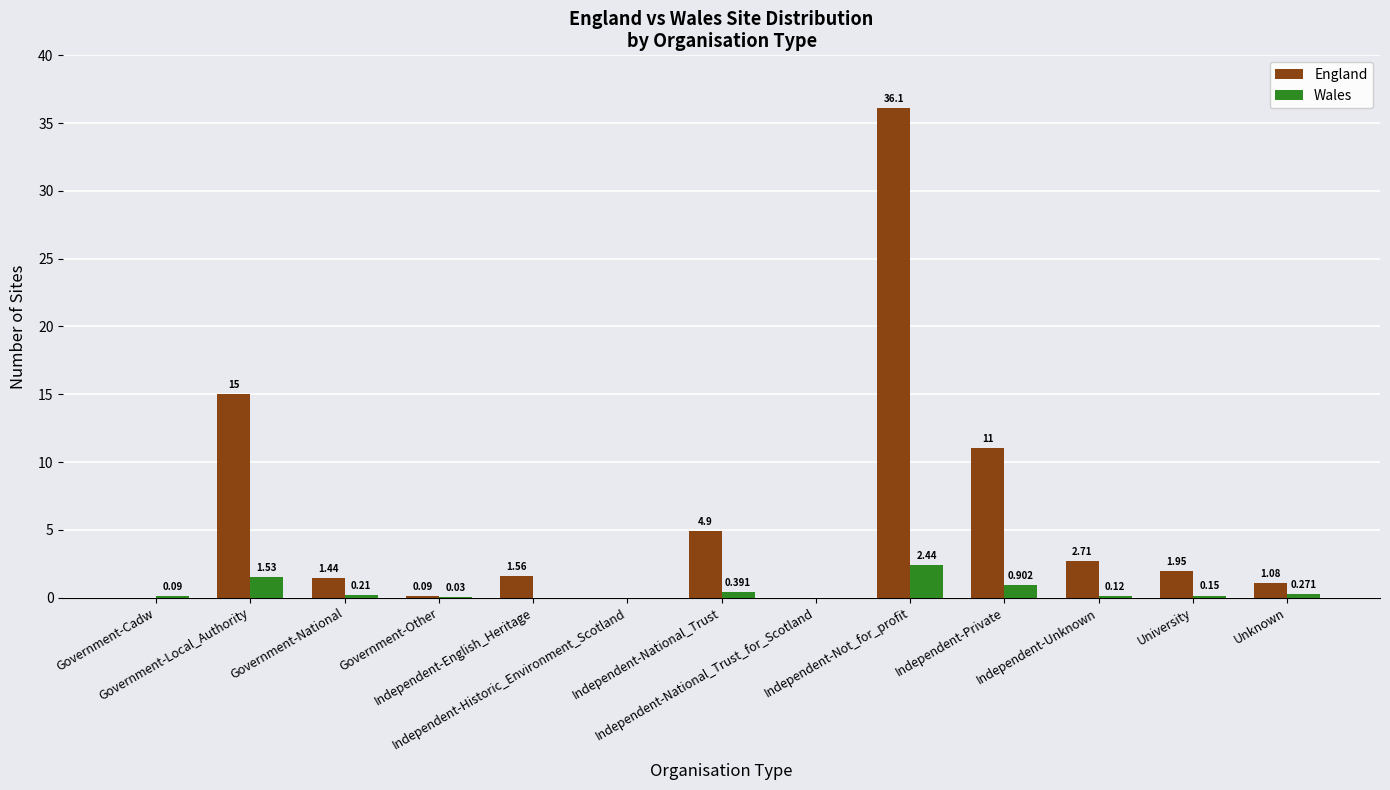

At which label does Wales reach its peak?

Independent-Not_for_profit